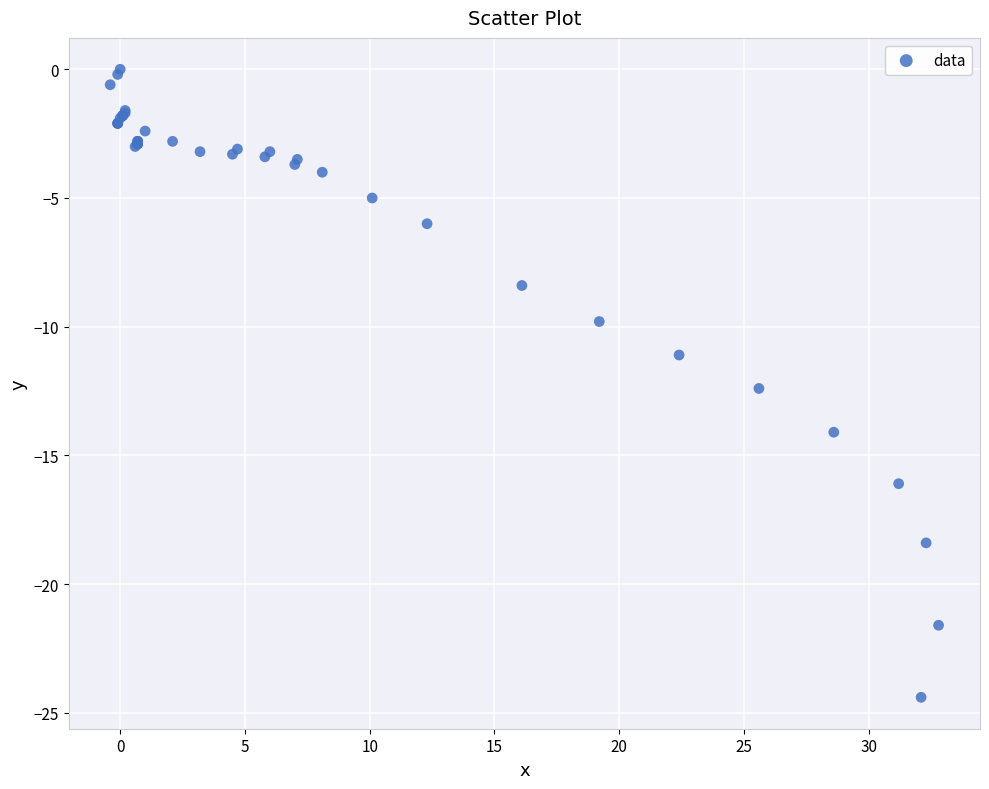

What Y value in the scatter plot is closest to -12?

-12.4